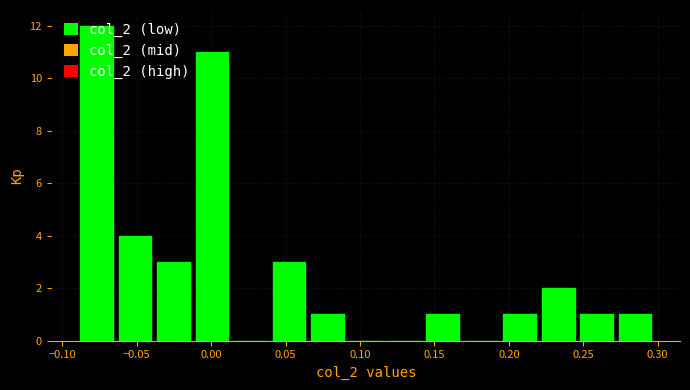

Which range on the x-axis has the tallest bar?

-0.090 to -0.060